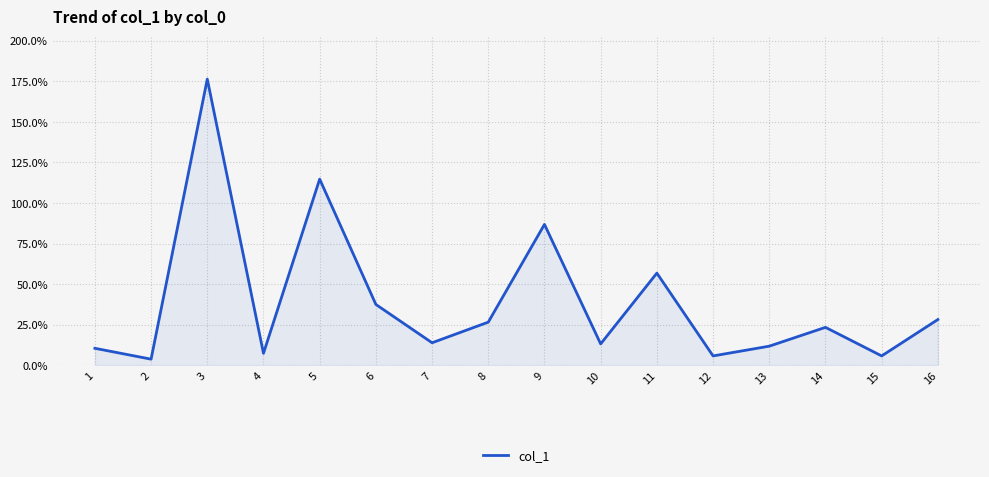

Approximately how many times larger is the value at 16 compared to 11?

0.5